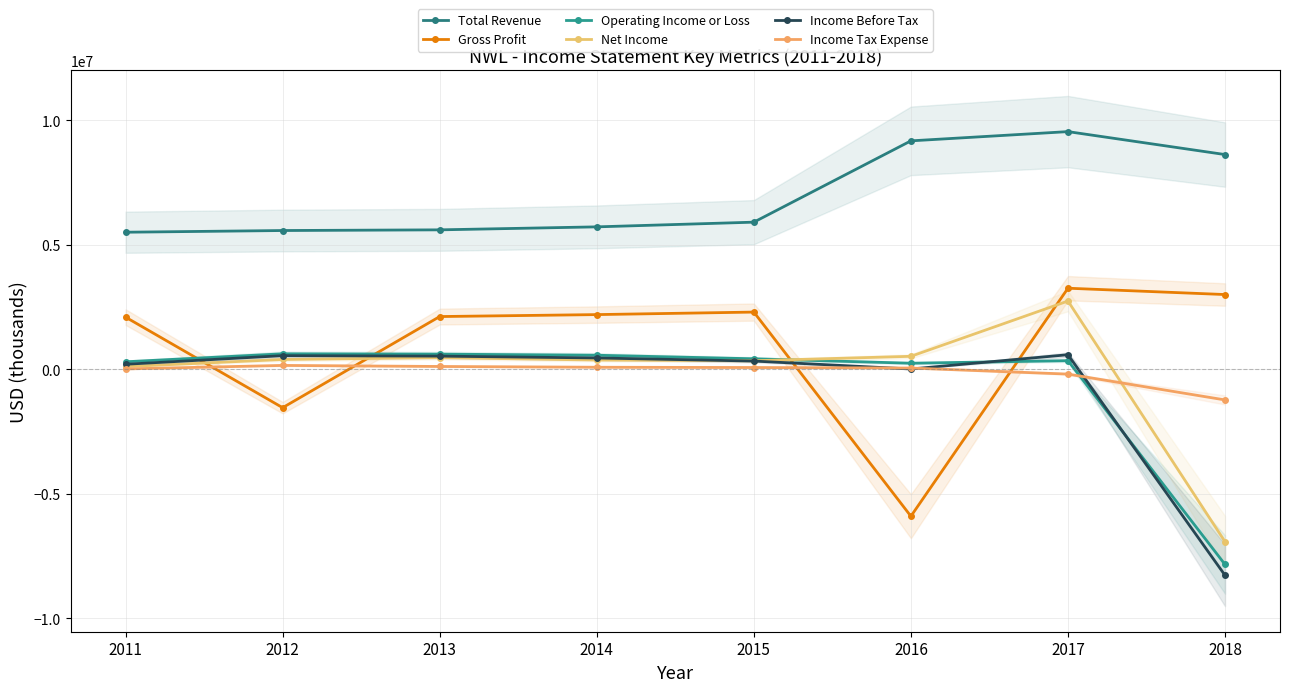

Rank the series by their maximum value, from highest to lowest.

Total Revenue, Gross Profit, Net Income, Operating Income or Loss, Income Before Tax, Income Tax Expense